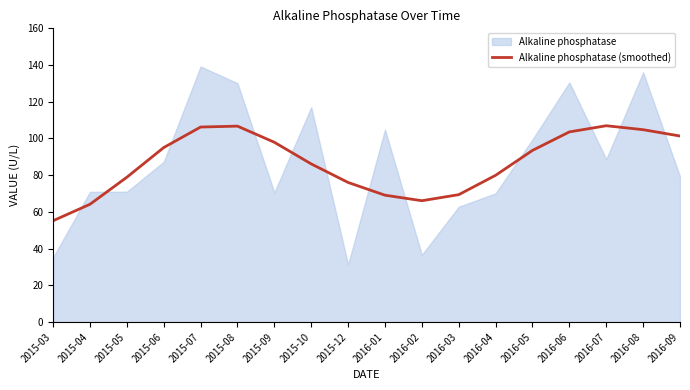

Does the chart have visible grid lines?

No